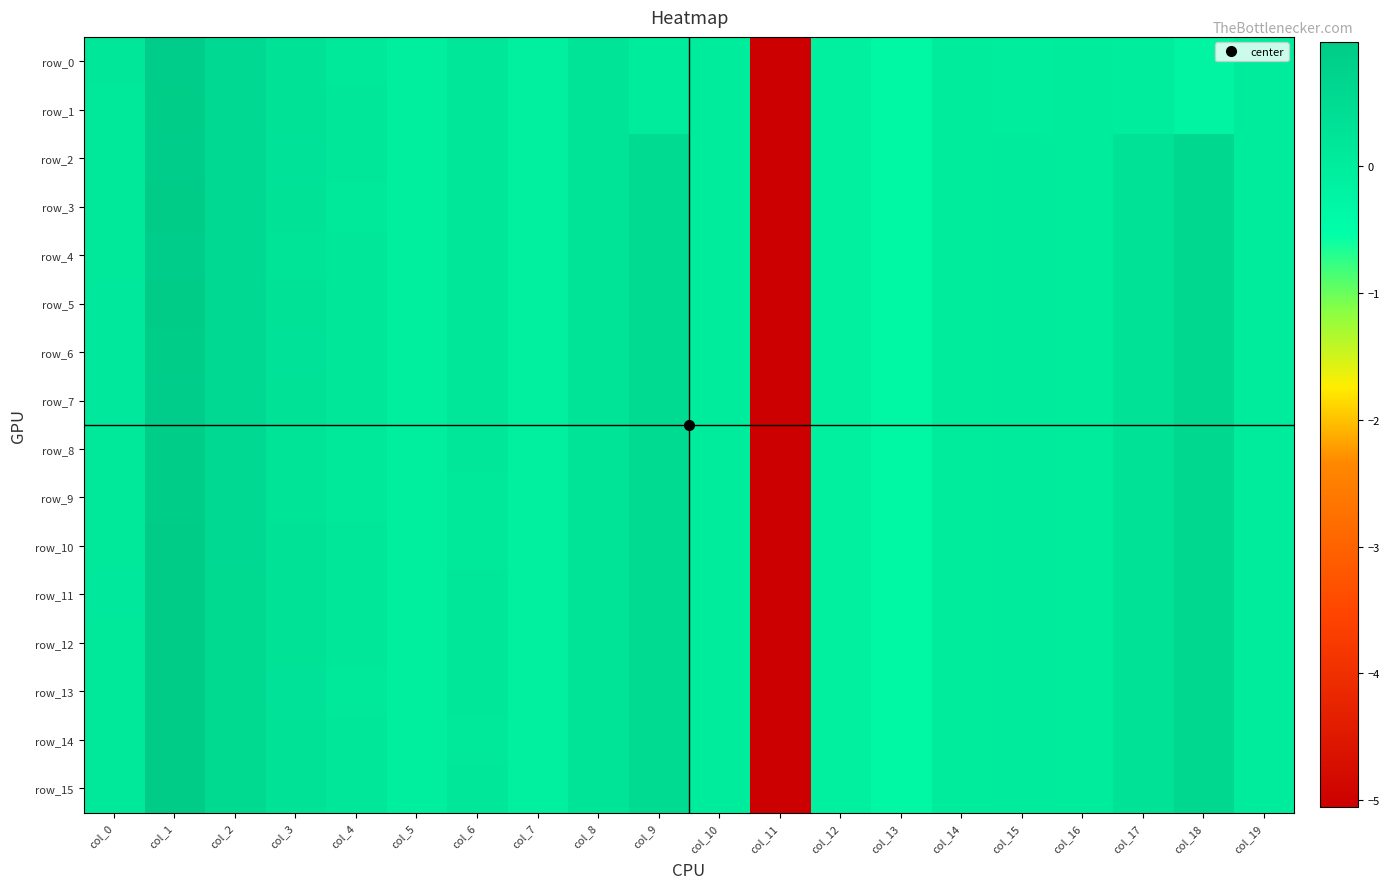

What is the total value across all series at col_12?

-1.8